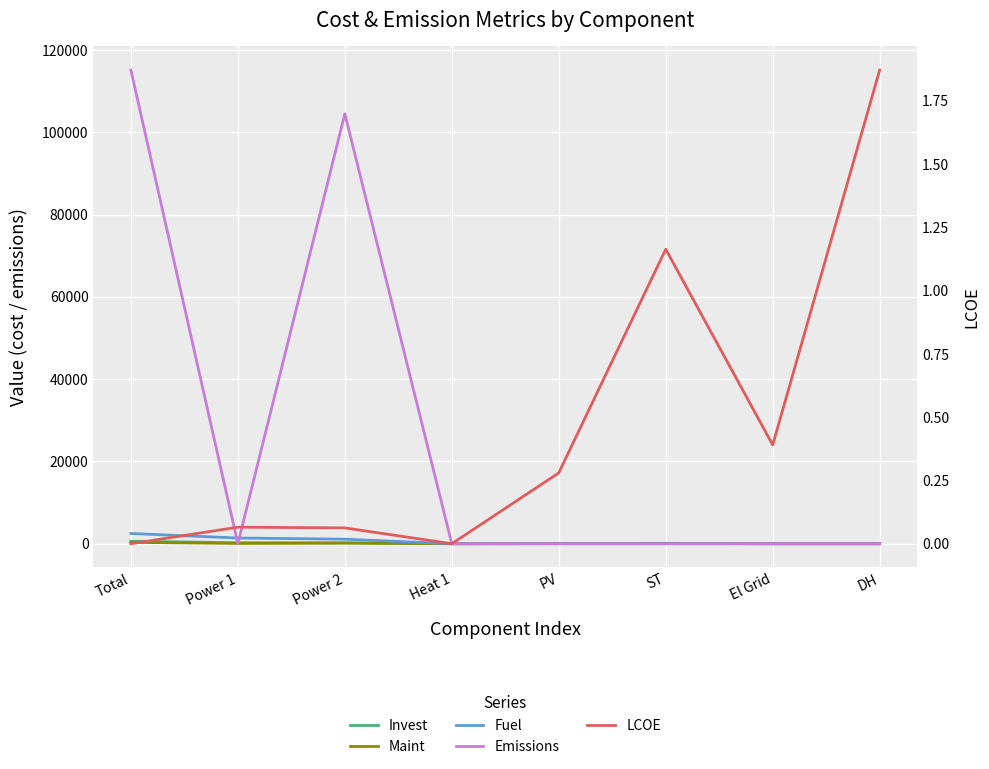

Reading left to right, list all the values displayed in this chart.

Invest: Total=609.5	Power 1=244.5	Power 2=225.5	Heat 1=0.0	PV=41.6	ST=97.9	El Grid=0.0	DH=0.0
Maint: Total=325.7	Power 1=75.5	Power 2=143.0	Heat 1=0.0	PV=26.6	ST=80.5	El Grid=0.0	DH=0.0
Fuel: Total=2489.8	Power 1=1388.0	Power 2=1101.8	Heat 1=0.0	PV=0.0	ST=0.0	El Grid=0.0	DH=0.0
Emissions: Total=115137.6	Power 1=0.0	Power 2=104503.3	Heat 1=0.0	PV=0.0	ST=0.0	El Grid=0.0	DH=0.0
LCOE: Total=0.0	Power 1=0.1	Power 2=0.1	Heat 1=0.0	PV=0.3	ST=1.2	El Grid=0.4	DH=1.9